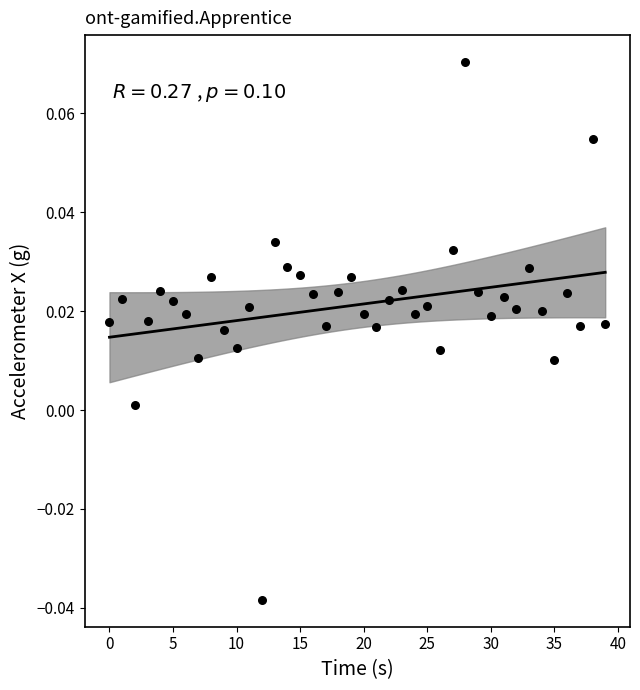

What is the range of X values (max minus min)?

39.0